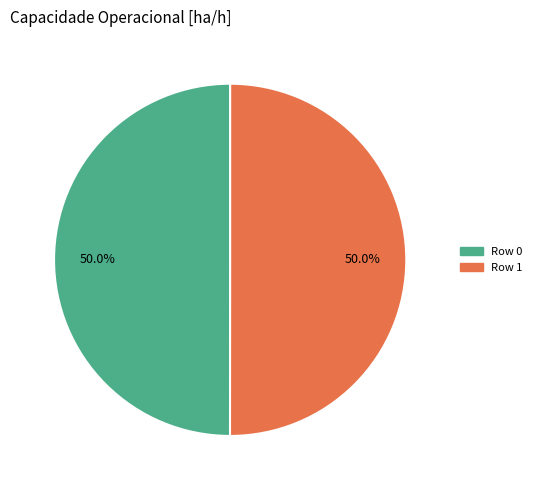

To the nearest percent, what portion does Row 1 represent?

50%